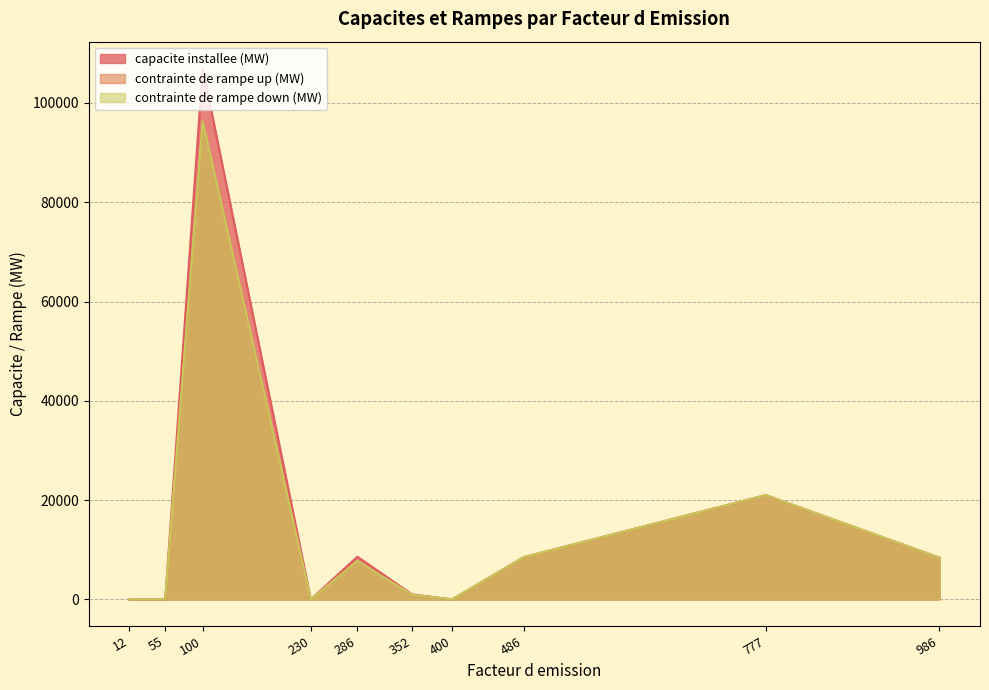

What is the sum of the contrainte de rampe down (MW) values at 986 and 777?

29400